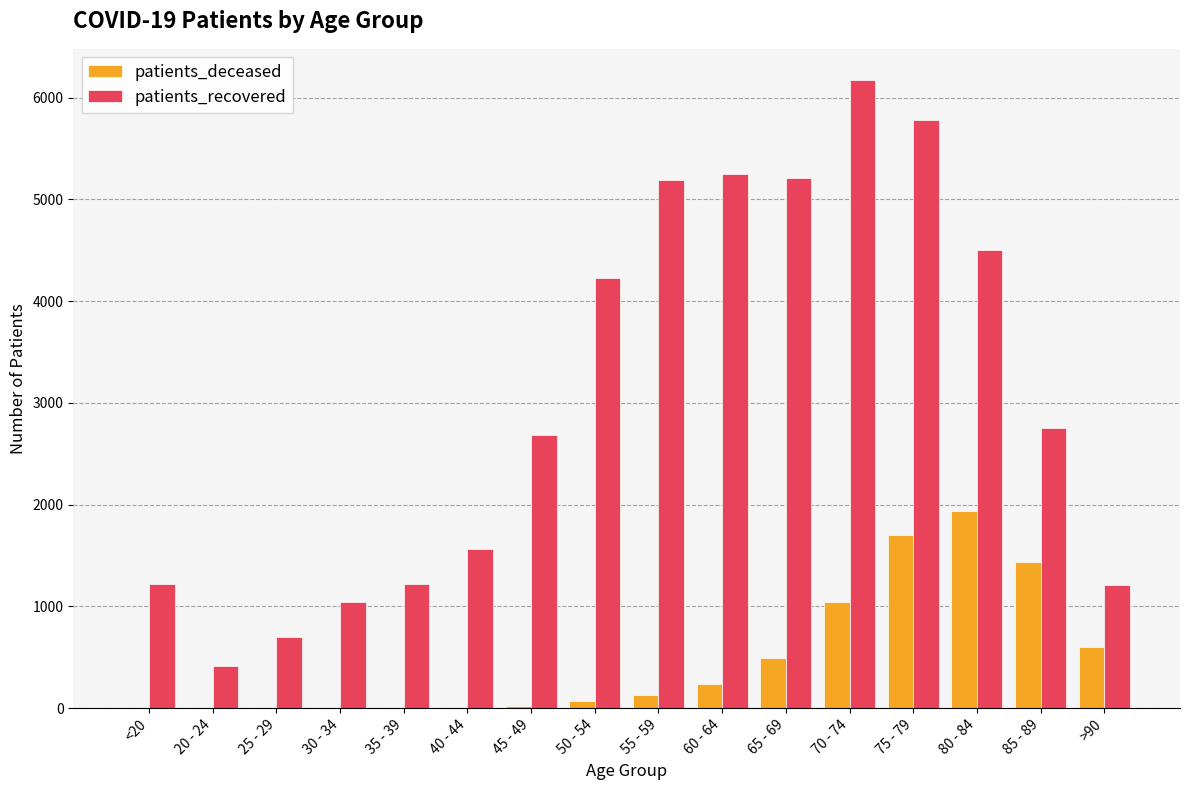

At which category is the sum across all series the highest?

75 - 79